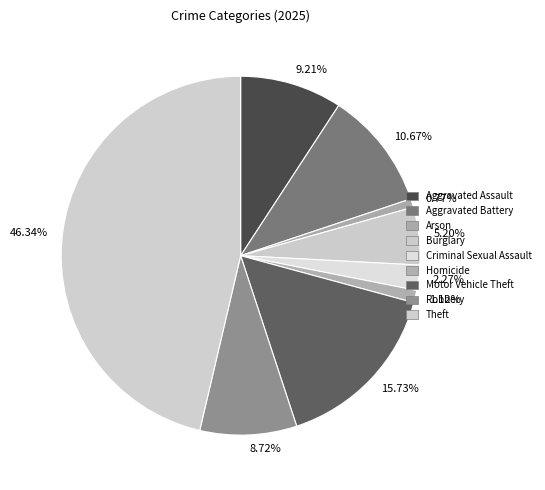

To the nearest percent, what is the difference between the largest and smallest slice percentages?

46%